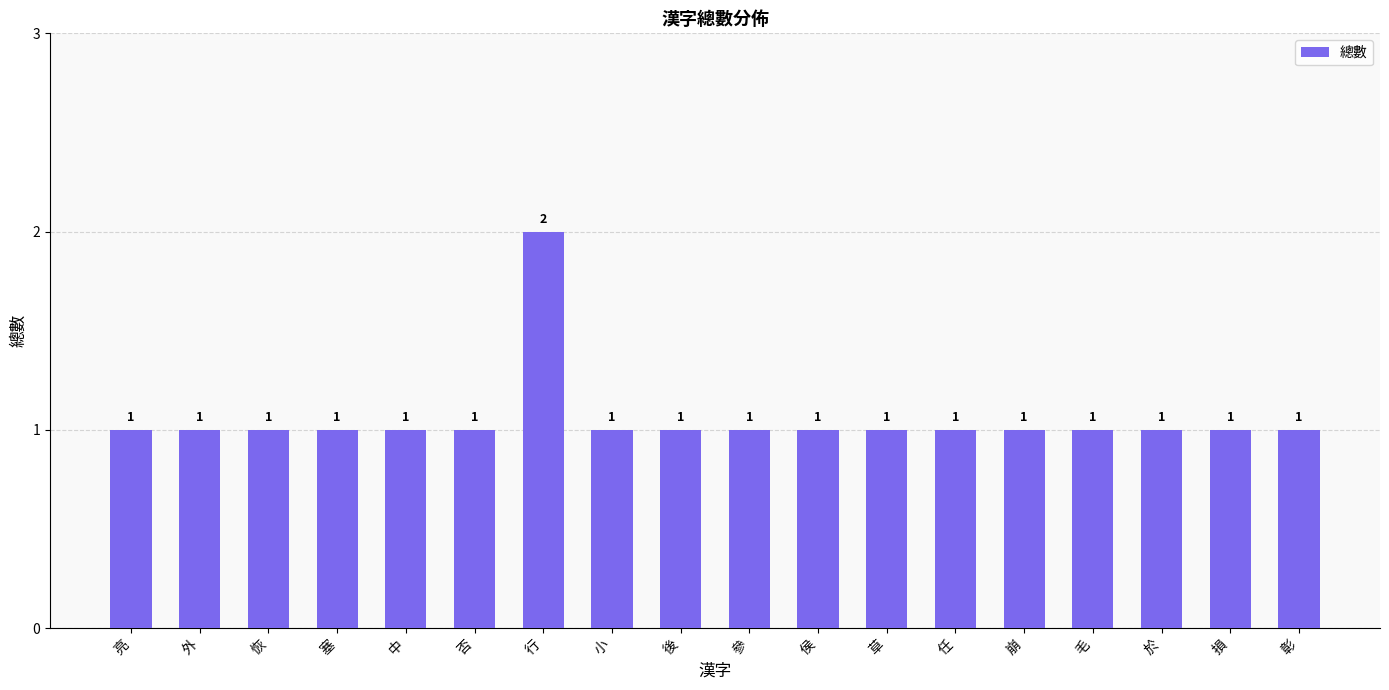

What value does the data have at 草?

1